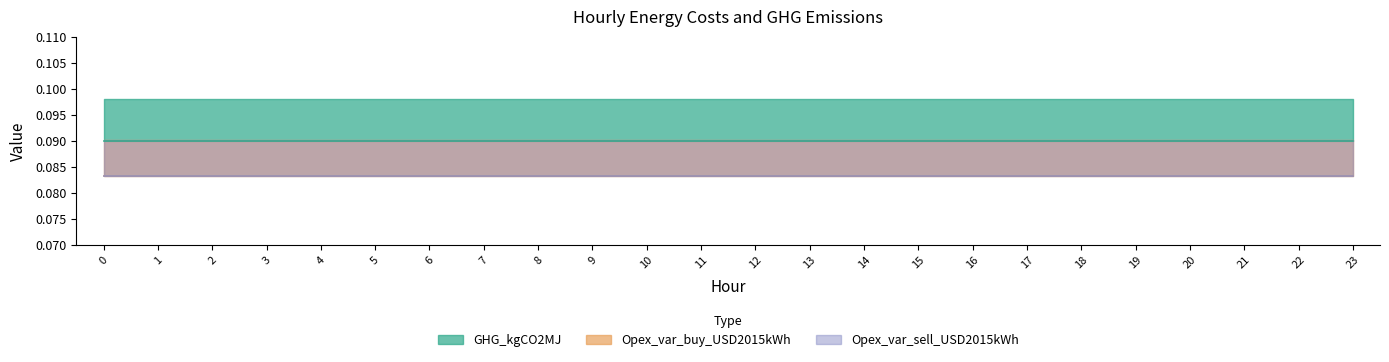

True or false: Opex_var_sell_USD2015kWh and GHG_kgCO2MJ cross at least once.

False